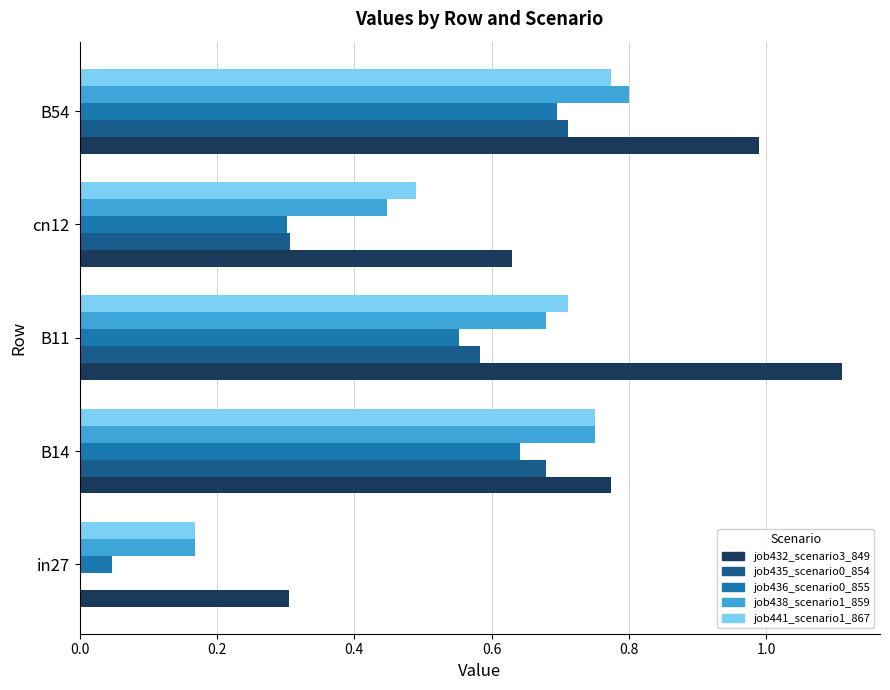

What is the sum of all job432_scenario3_849 values?

3.8